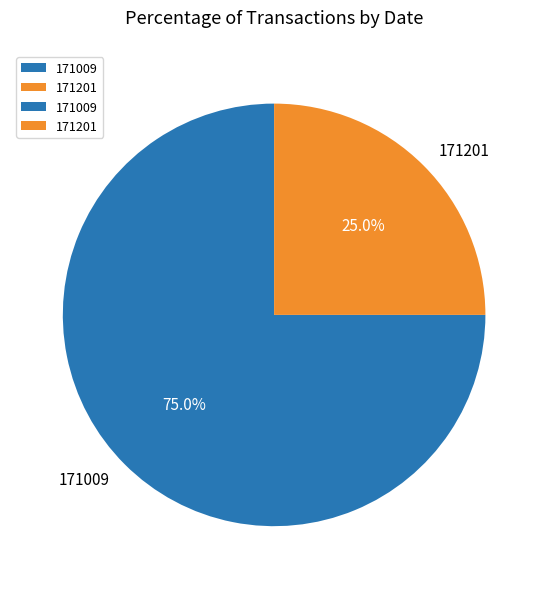

How much of the chart is everything except 171009?

25.0%